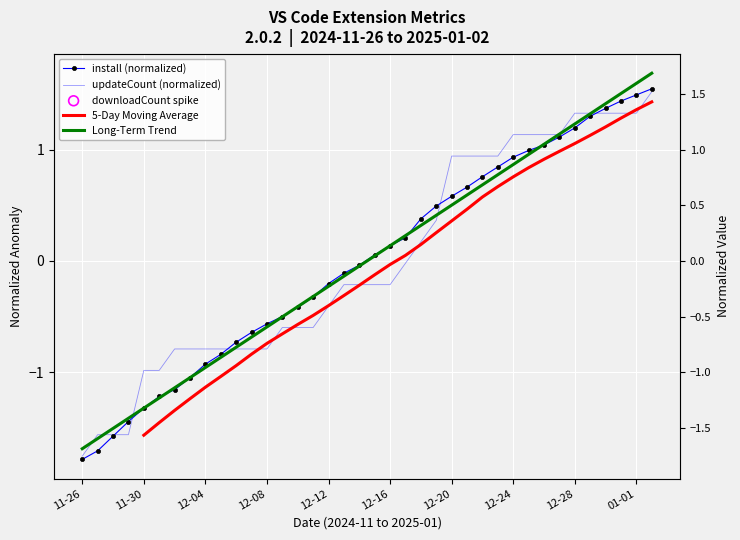

Is the value of install (normalized) at 16 greater than the value of 5-Day Moving Average at 15?

Yes